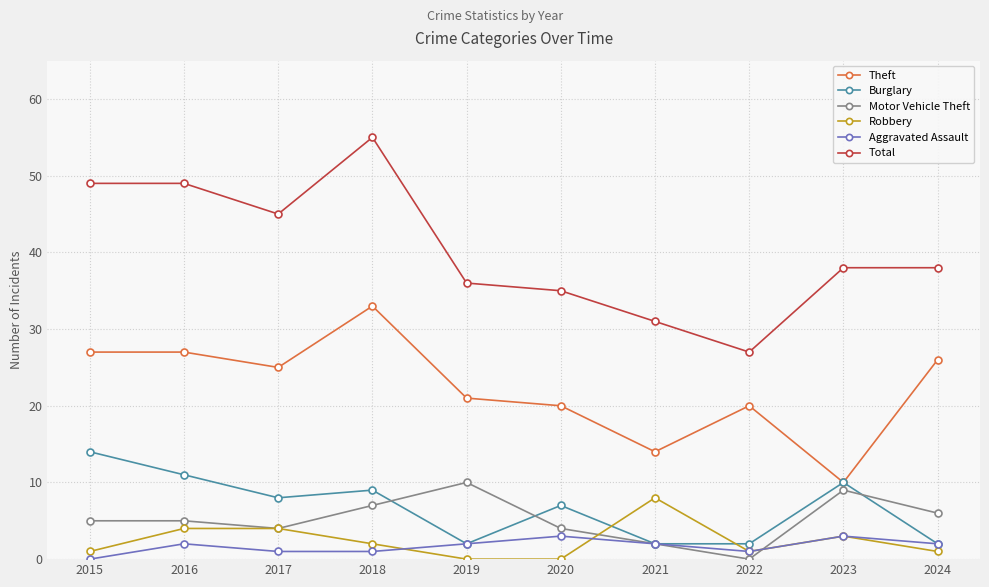

True or false: Motor Vehicle Theft has a value of 4 at 2022.

False